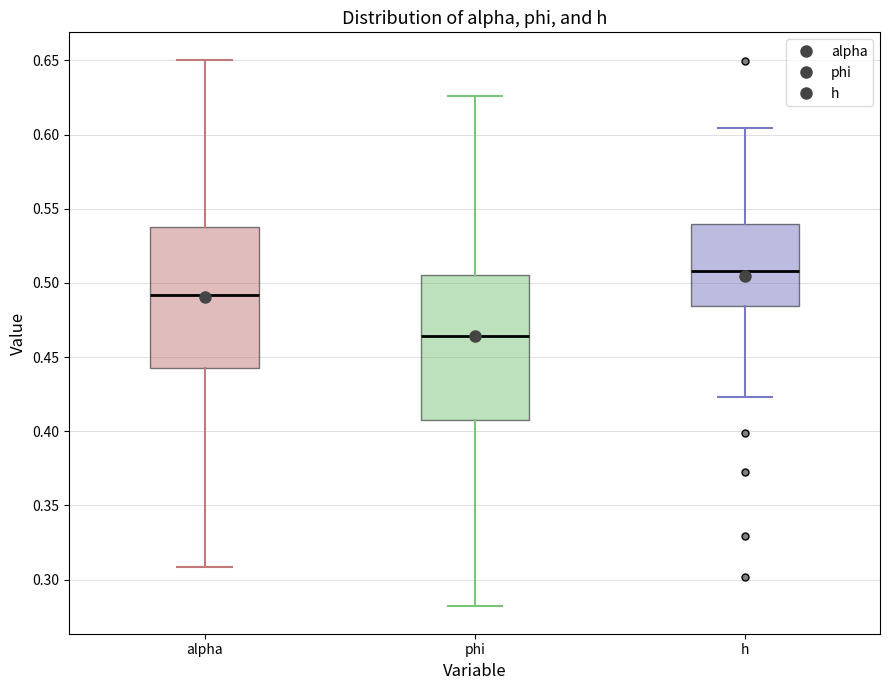

Reading left to right, transcribe this box plot: for each box, give where its median line is, the range the box spans, and where its two whiskers end, as read against the y-axis. The values are not printed on the chart, so give them approximately, as read against the axis.

alpha: median 0.490, box 0.445 to 0.540, whiskers 0.310 to 0.650
phi: median 0.465, box 0.410 to 0.505, whiskers 0.280 to 0.625
h: median 0.510, box 0.485 to 0.540, whiskers 0.425 to 0.605